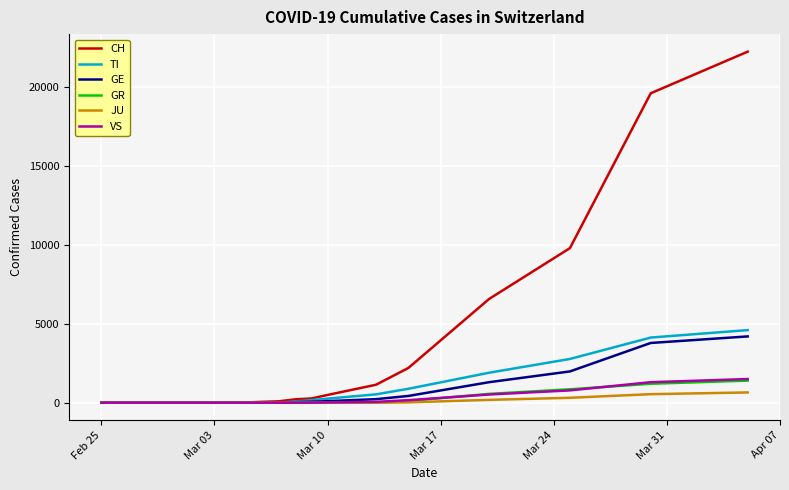

Which series has the largest range (max minus min)?

CH